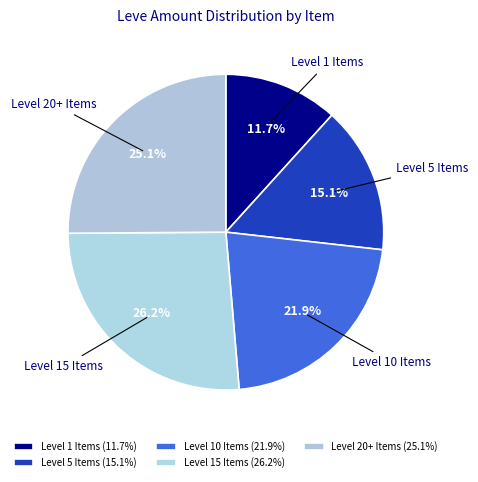

To the nearest percent, what is the difference between the largest and smallest slice percentages?

15%